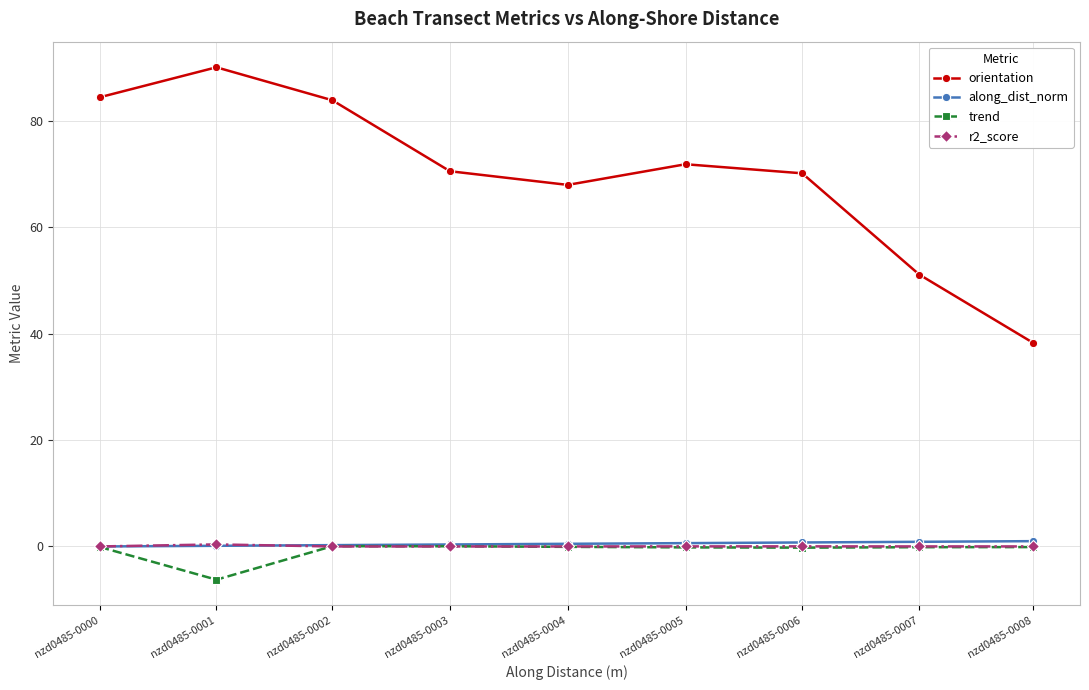

Is this an area chart (filled region under the line)?

No